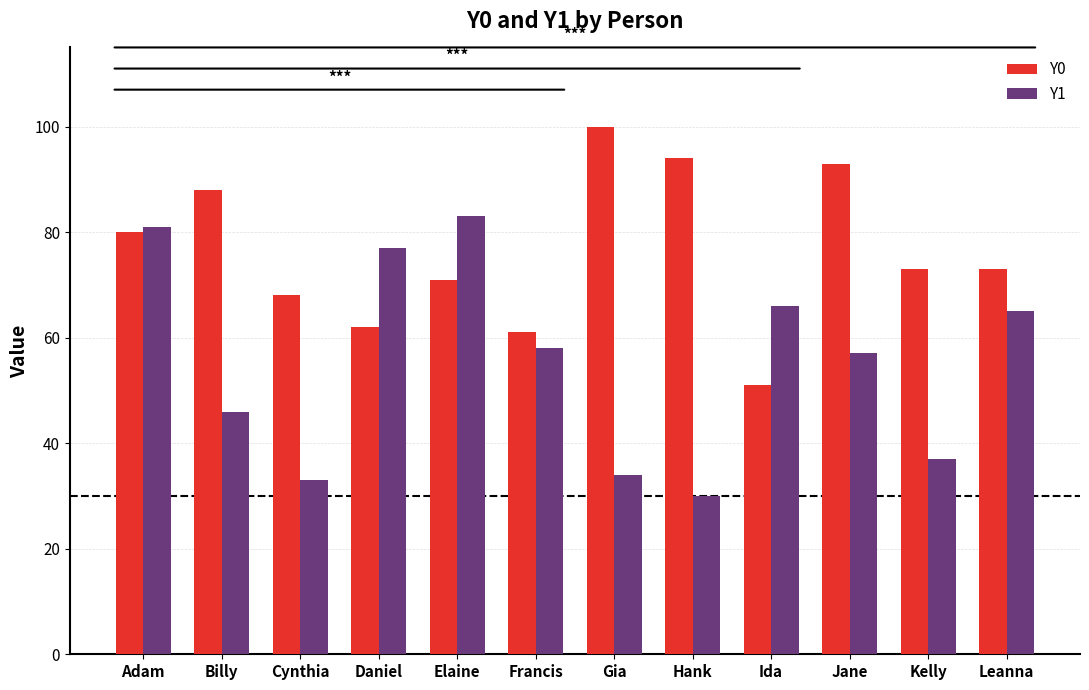

How many groups of bars are there?

12